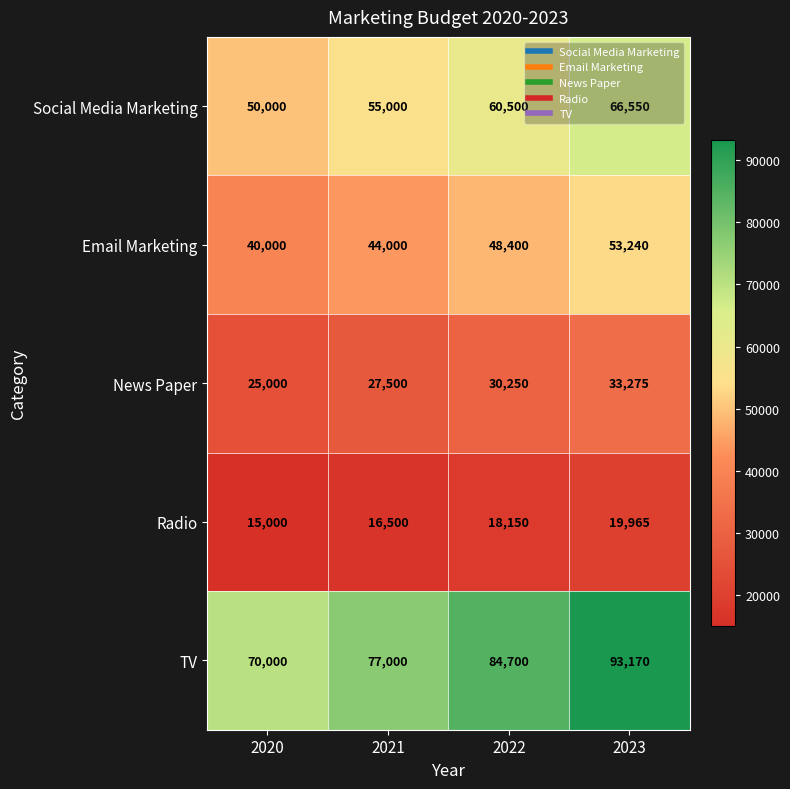

Count the number of categories in the chart.

4